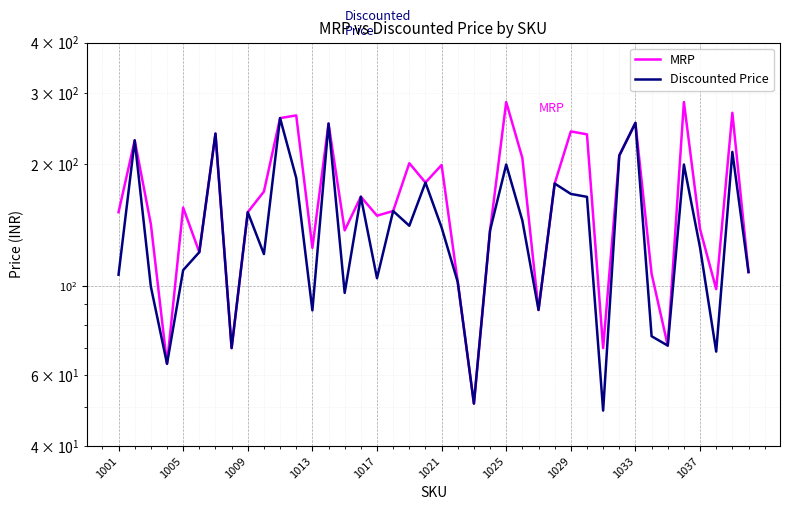

True or false: Discounted Price and MRP cross at least once.

False